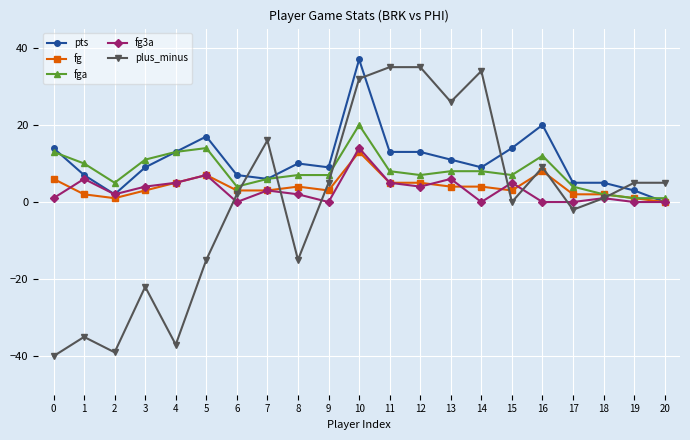

At how many categories does at least one series exceed 31?

4